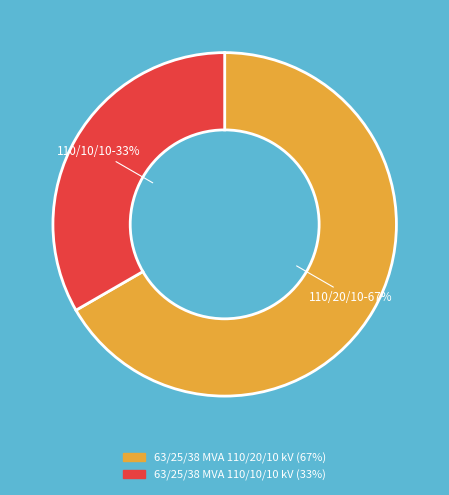

To the nearest percent, what percentage of the pie is 63/25/38 MVA 110/20/10 kV?

67%